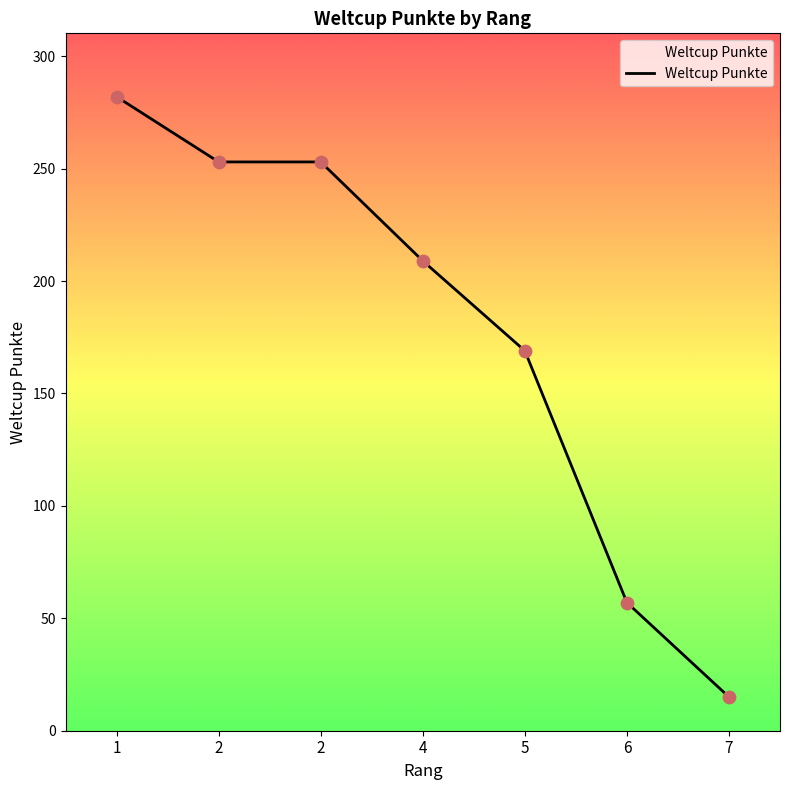

Between 5 and 2, which is larger?

2